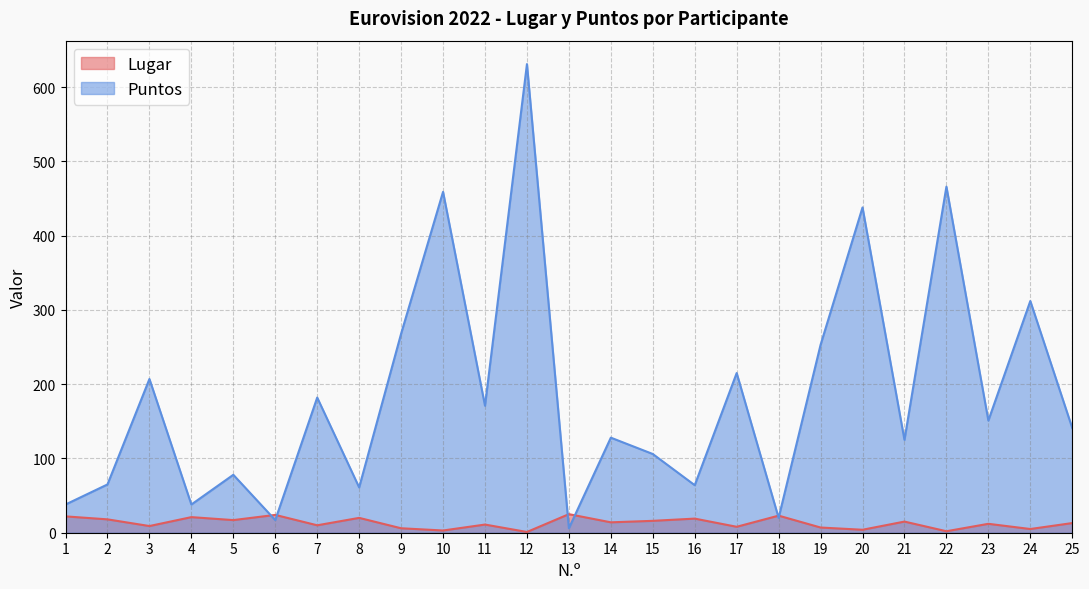

Between 11 and 20, which is larger?

11